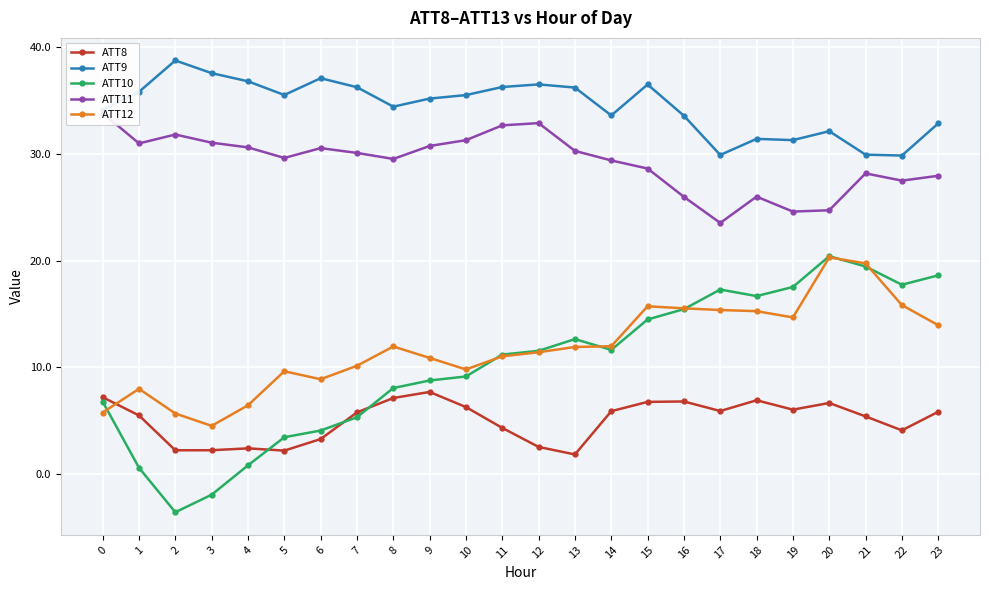

What is the smallest value displayed?

-3.5